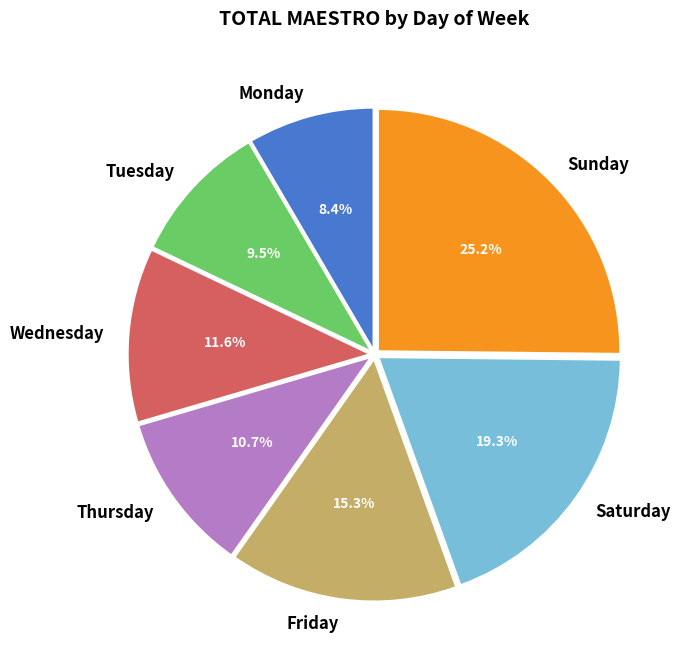

Rank the categories by value from lowest to highest.

Monday, Tuesday, Thursday, Wednesday, Friday, Saturday, Sunday